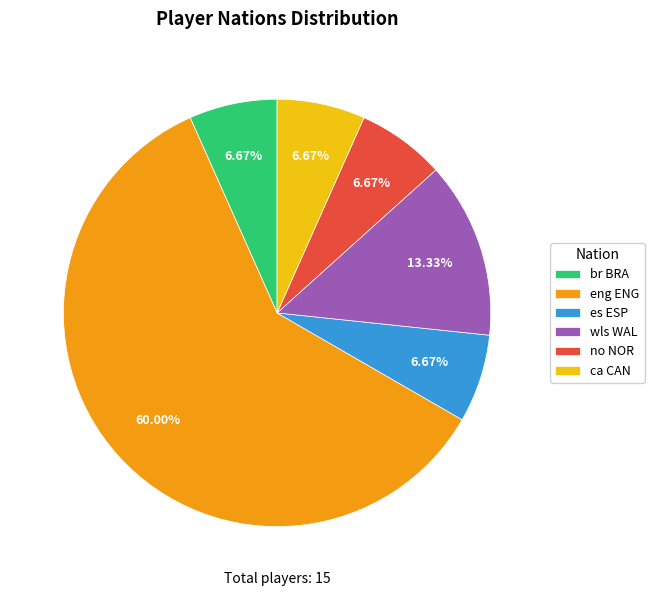

What percentage is the br BRA slice, to the nearest percent?

7%